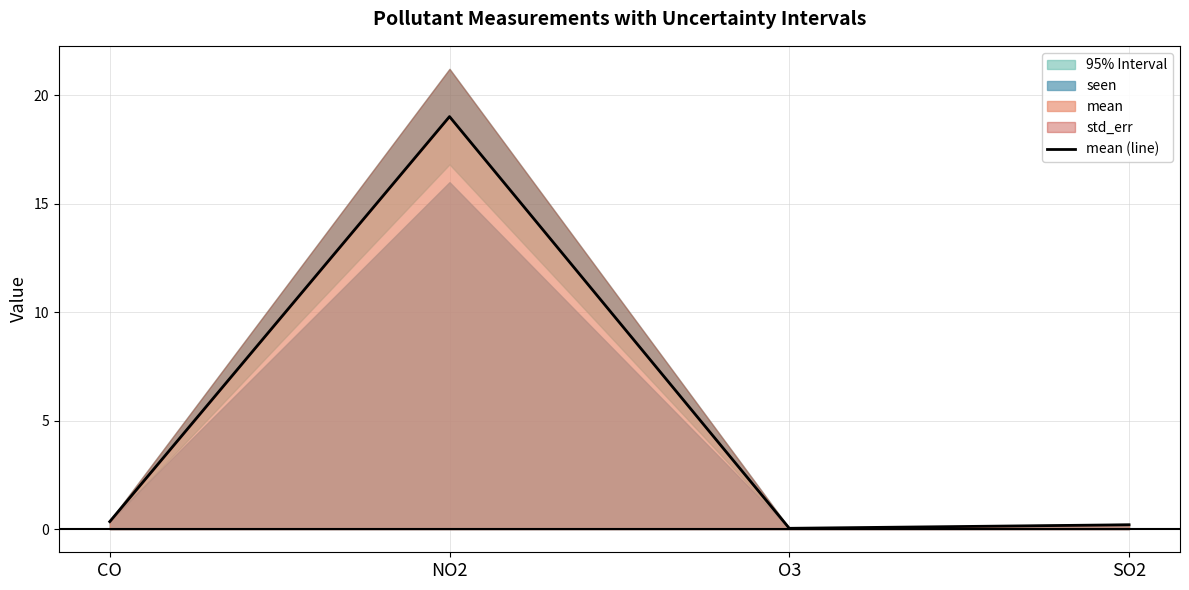

Which has a higher value, O3 or NO2?

NO2